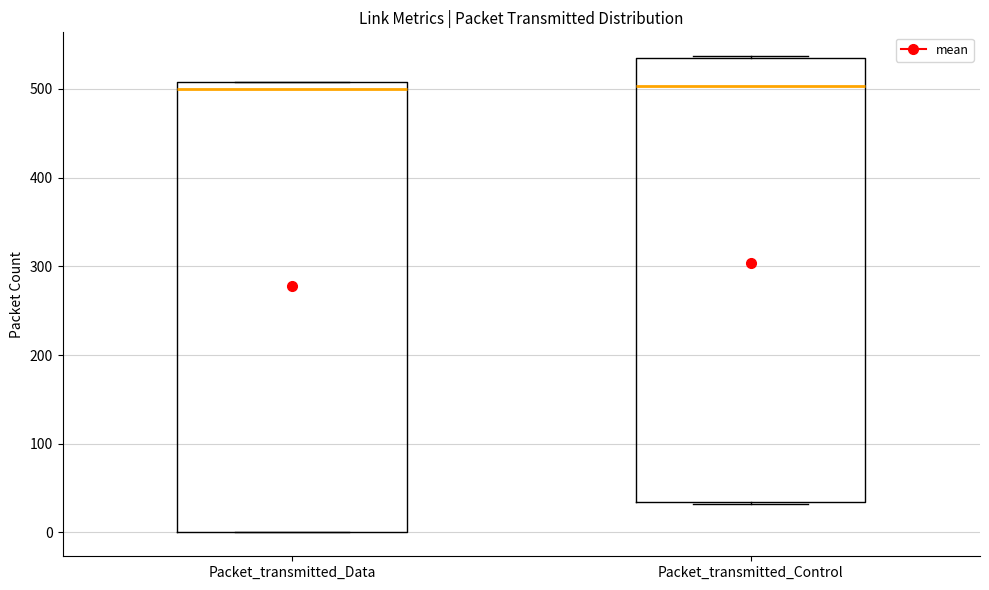

Reading left to right, read every box against the y-axis: the position of its median line, the range the box covers, and the ends of its whiskers. The values are not printed on the chart, so give them approximately, as read against the axis.

Packet_transmitted_Data: median 500, box 0 to 510, whiskers 0 to 510
Packet_transmitted_Control: median 500, box 30 to 540, whiskers 30 to 540